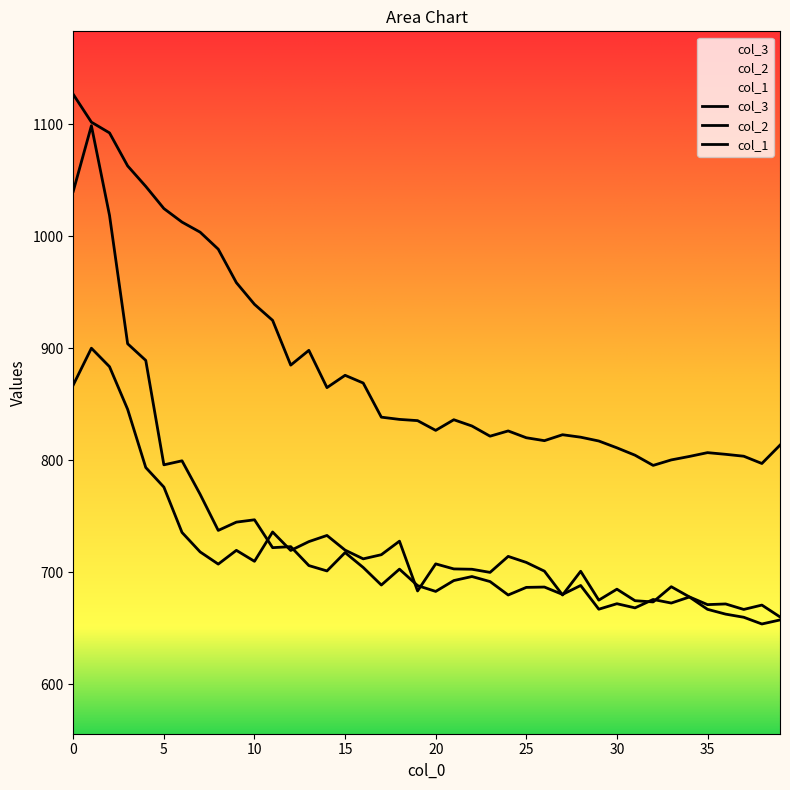

Between 34 and 38, which series saw the biggest shift?

col_2